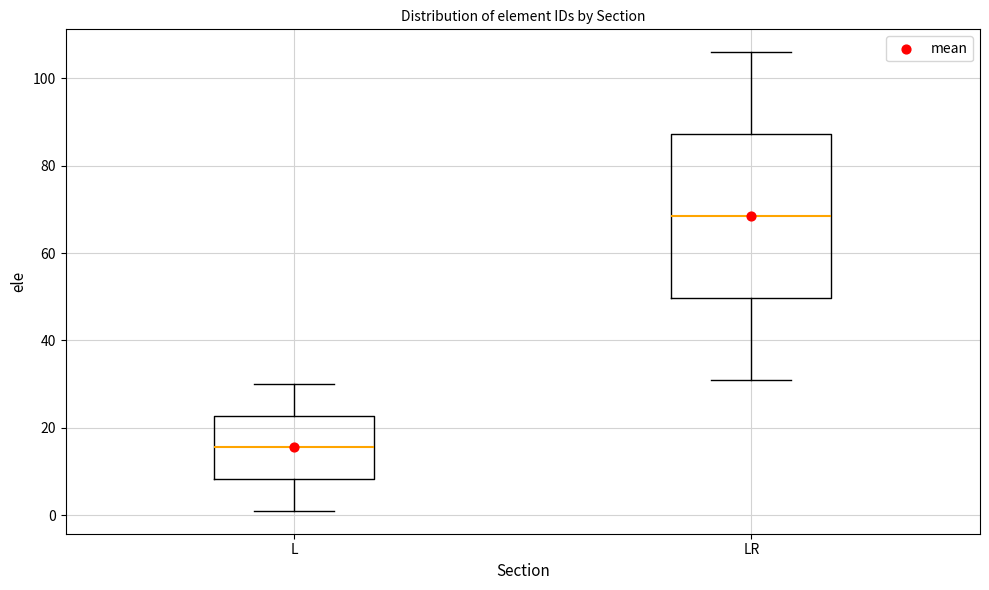

Reading left to right, read every box against the y-axis: the position of its median line, the range the box covers, and the ends of its whiskers. The values are not printed on the chart, so give them approximately, as read against the axis.

L: median 16, box 8 to 22, whiskers 2 to 30
LR: median 68, box 50 to 88, whiskers 32 to 106